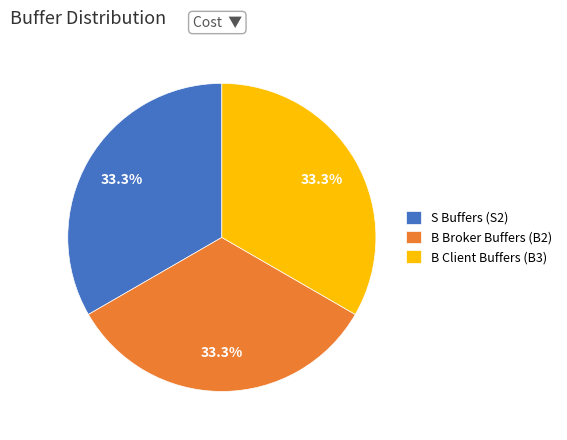

What is the ratio of the value at B Broker Buffers (B2) to the value at B Client Buffers (B3)?

1.0